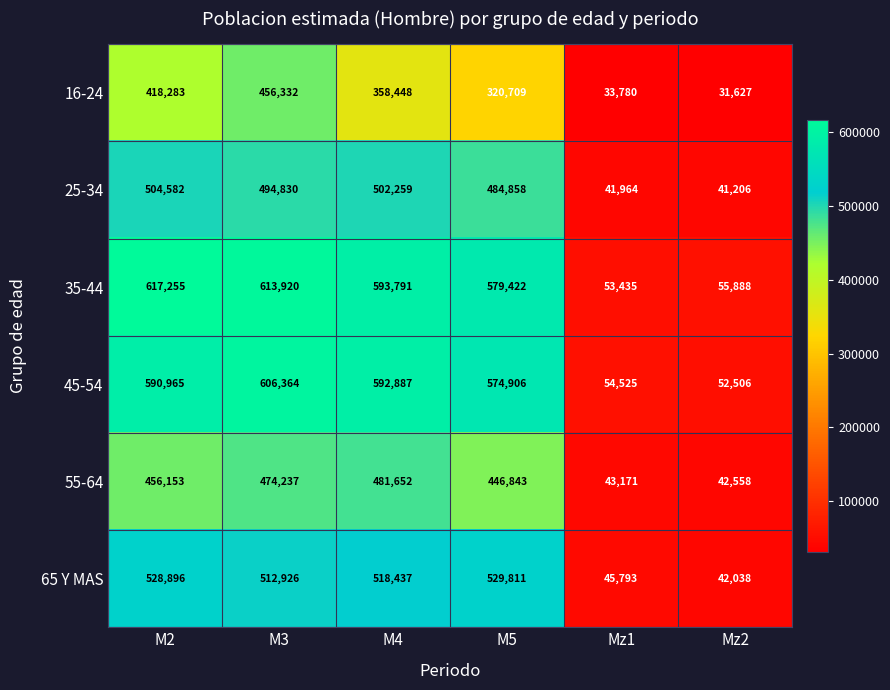

What is the total value across all series at Mz2?

265823